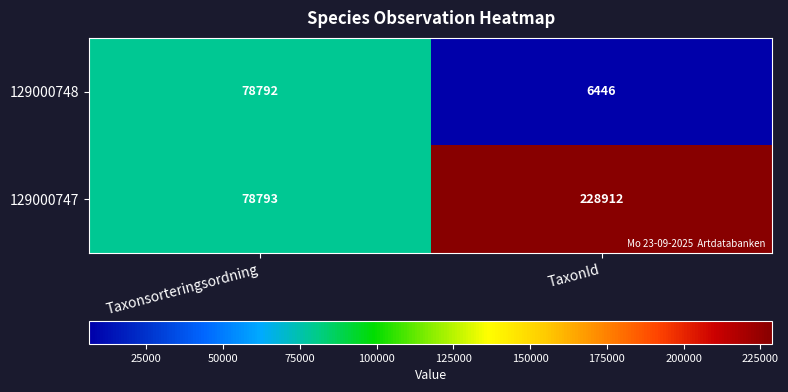

Is it true that 129000747 equals 228912 at TaxonId?

True